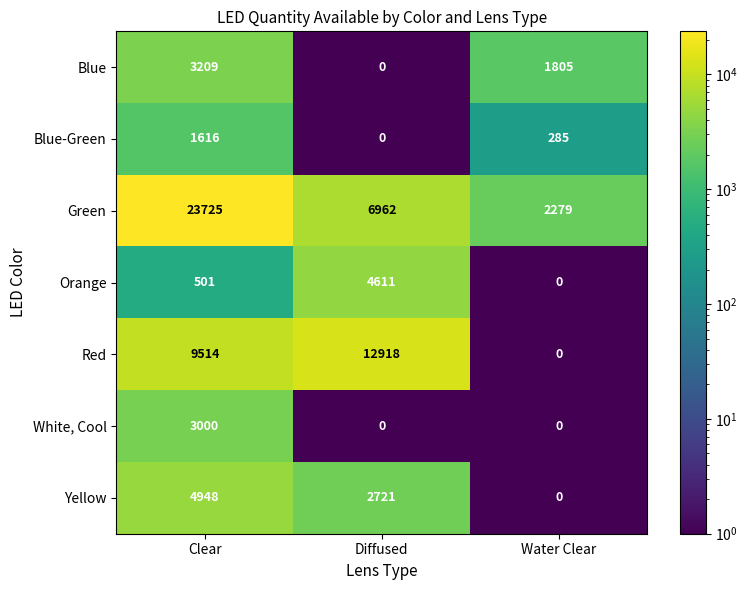

Rank the series by their maximum value, from lowest to highest.

Blue-Green, White, Cool, Blue, Orange, Yellow, Red, Green